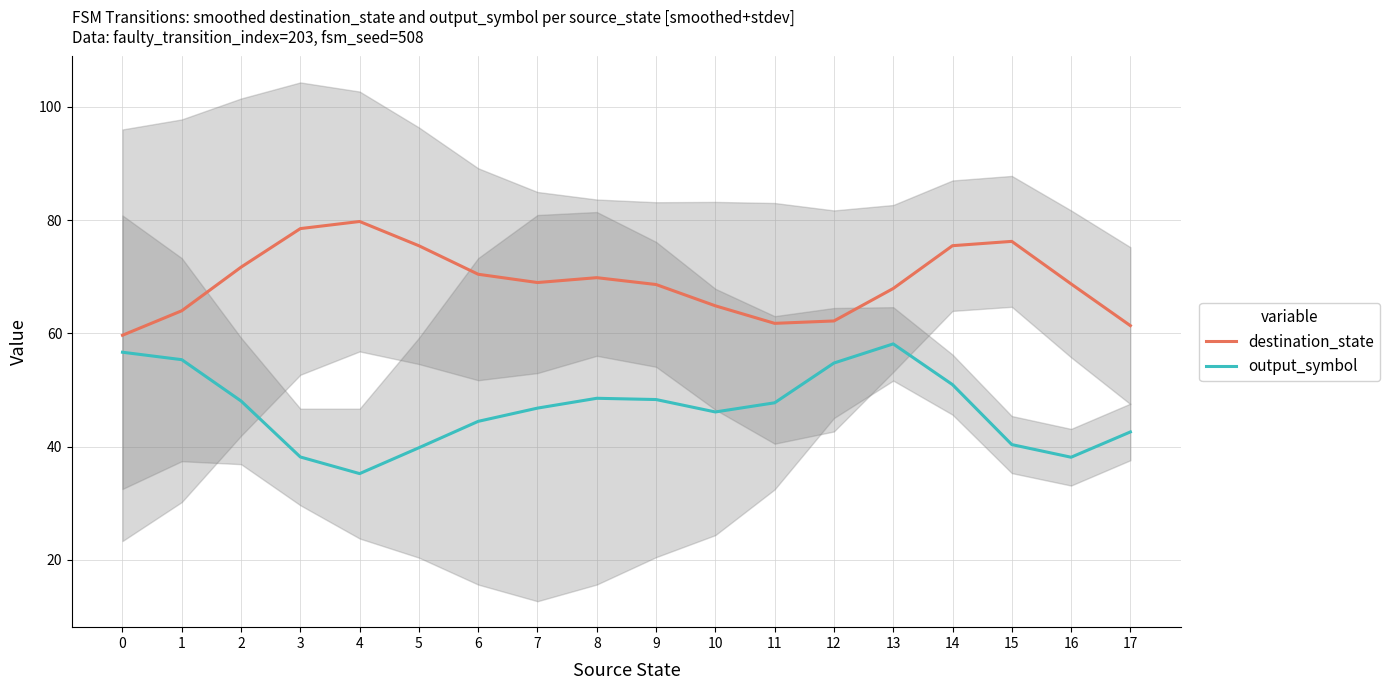

Where is the first local maximum for output_symbol?

8